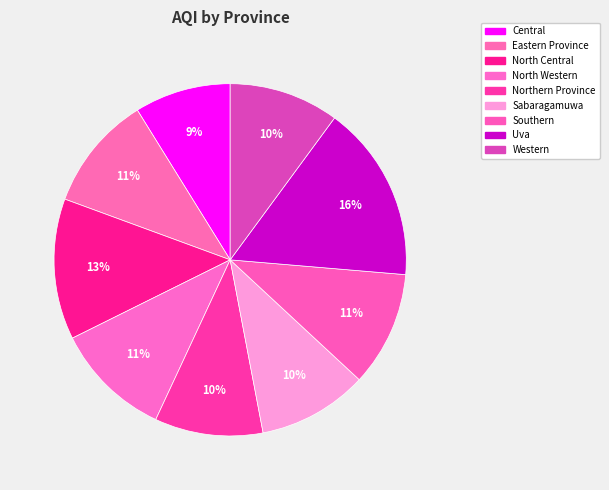

To the nearest percent, what percentage of the pie is Southern?

11%